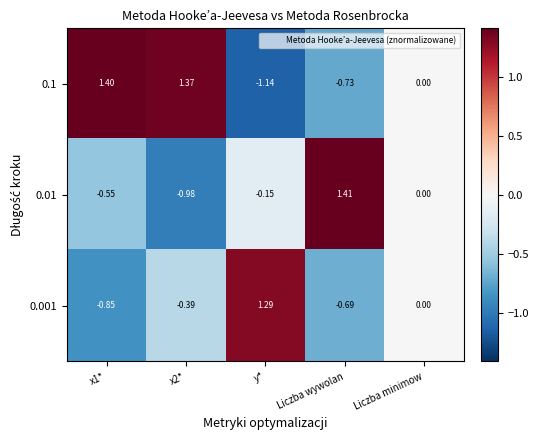

At which label does 0.01 reach its peak?

Liczba wywolan